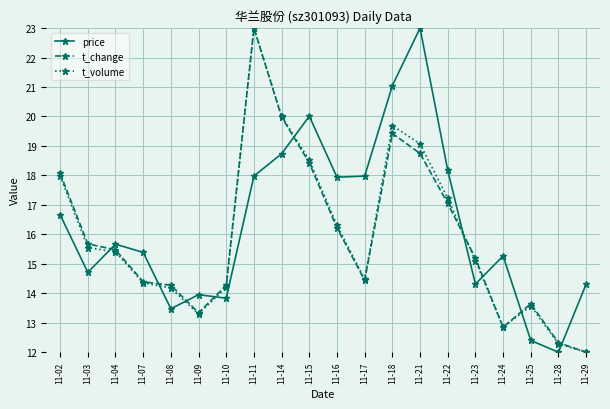

How many values in the t_volume series exceed 15?

11